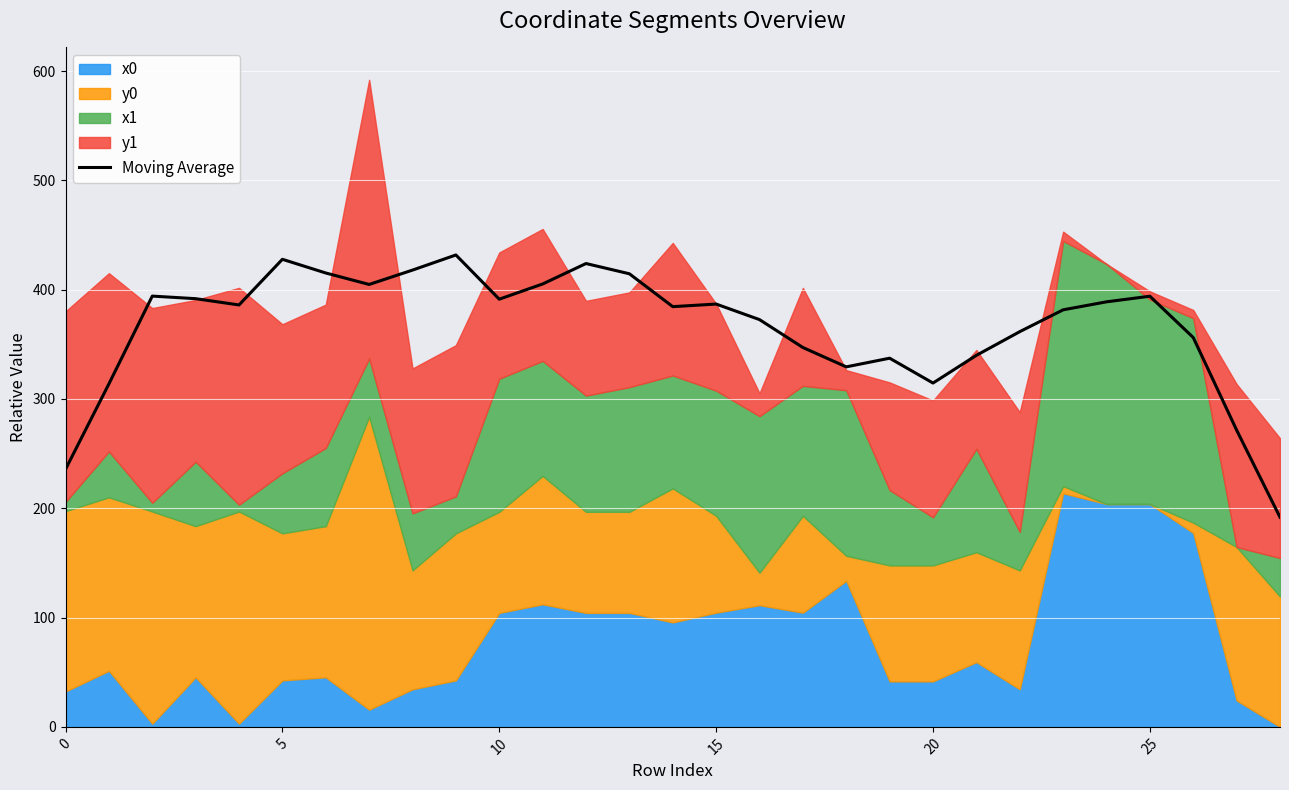

The chart shows a value of 337.3 at 19. True or false?

True